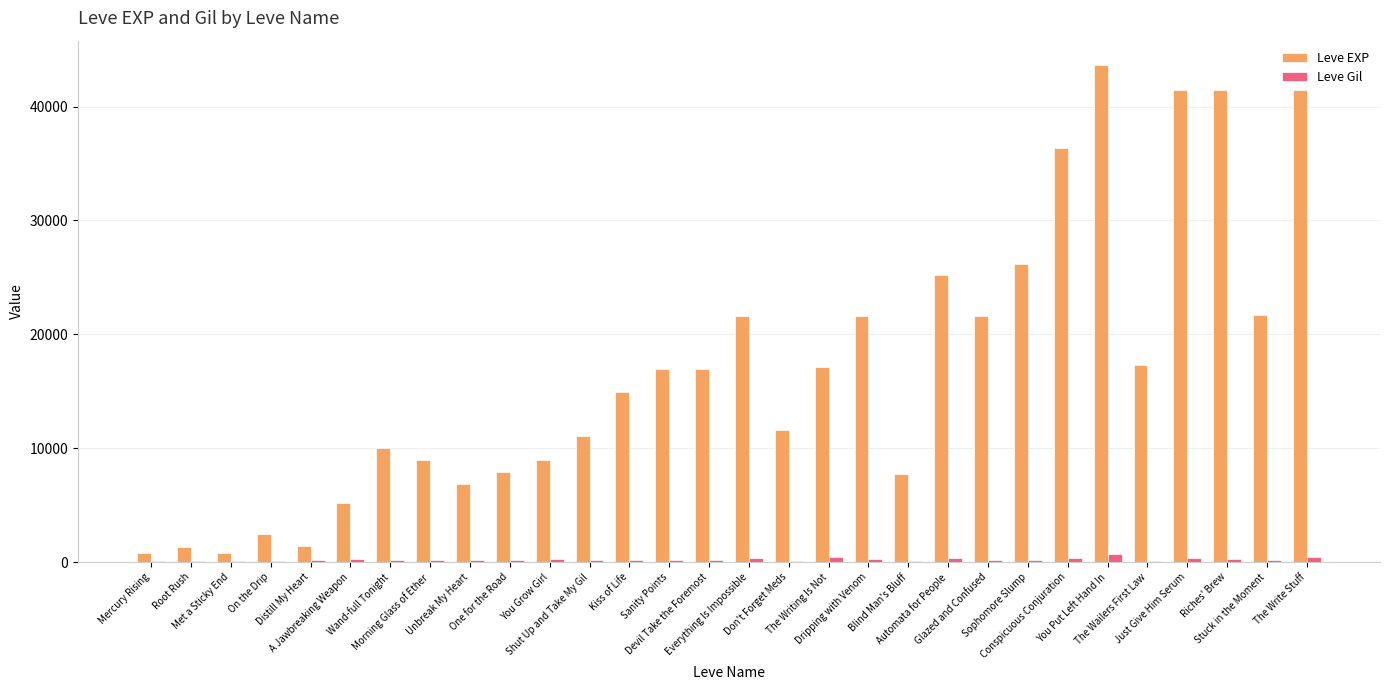

Are the bars grouped side by side (vs. stacked)?

Yes